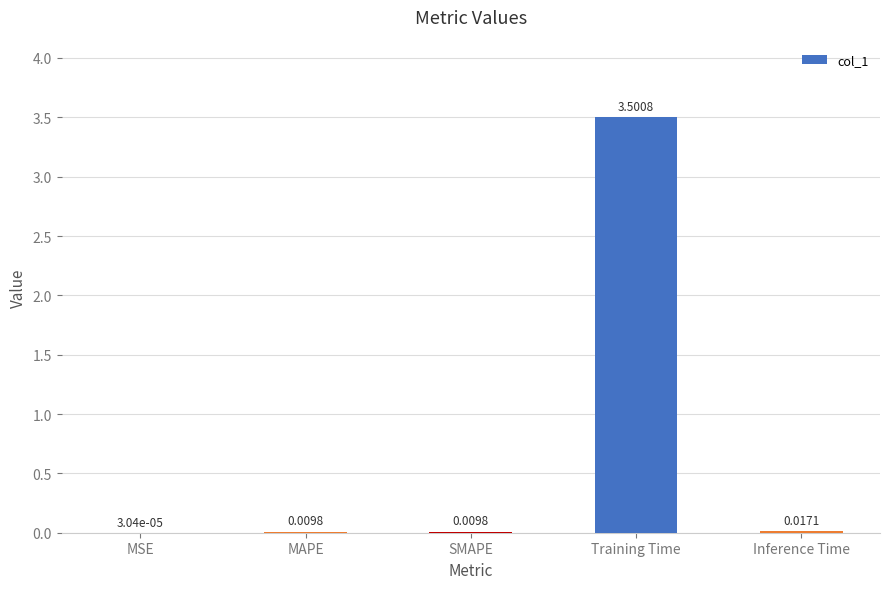

What is the sum of all values?

3.5